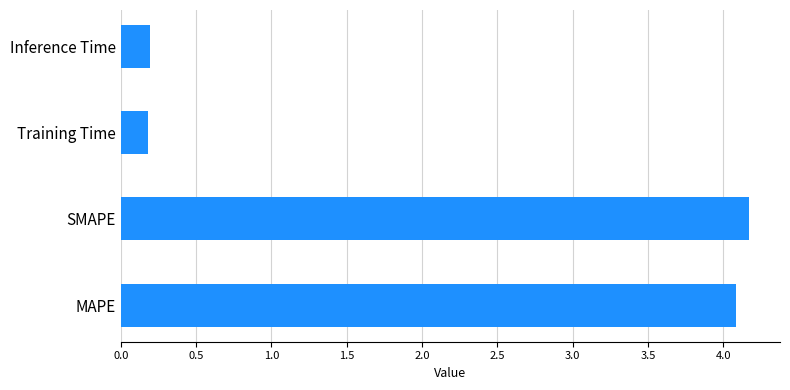

What is the sum of all values?

8.6